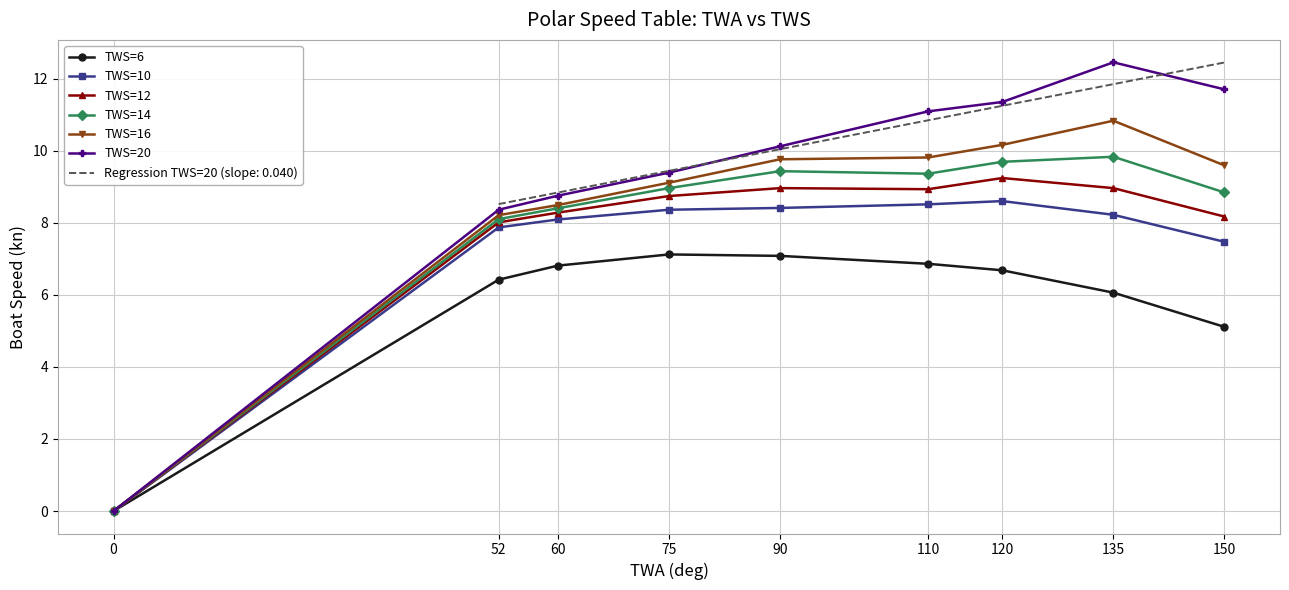

Where does the TWS=20 series first go above 10?

90